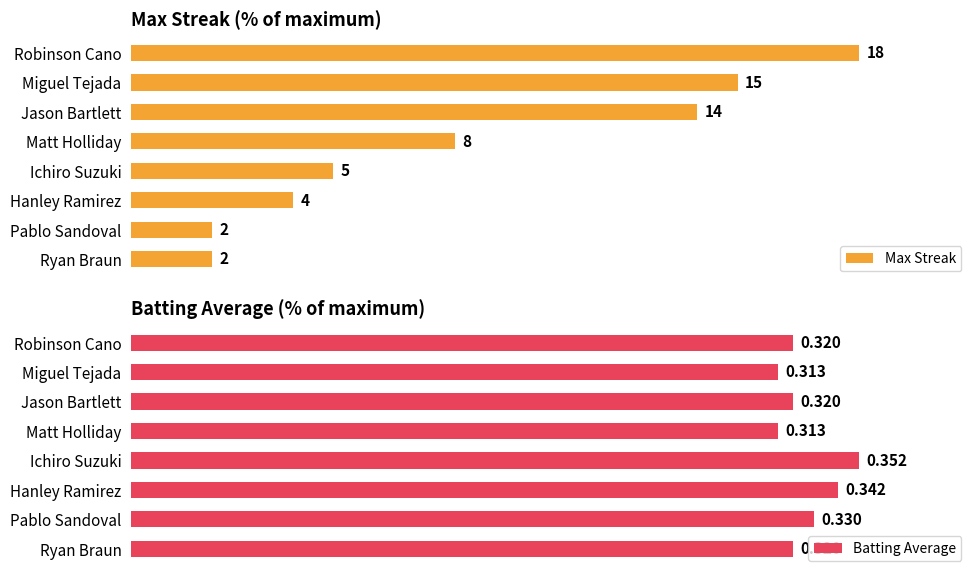

What are all the series names shown in the legend?

Max Streak, Batting Average